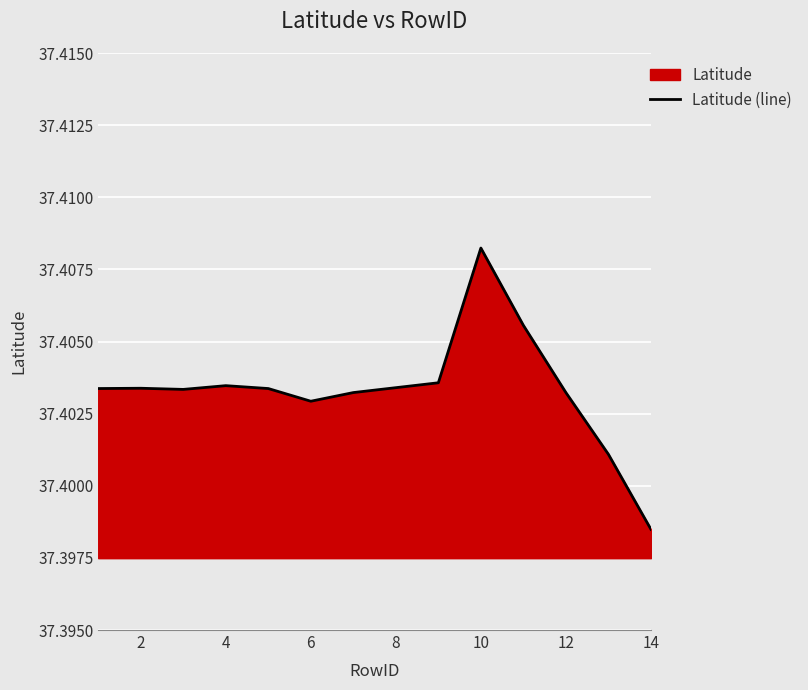

How many points are lower than both their immediate neighbors (excluding endpoints)?

2